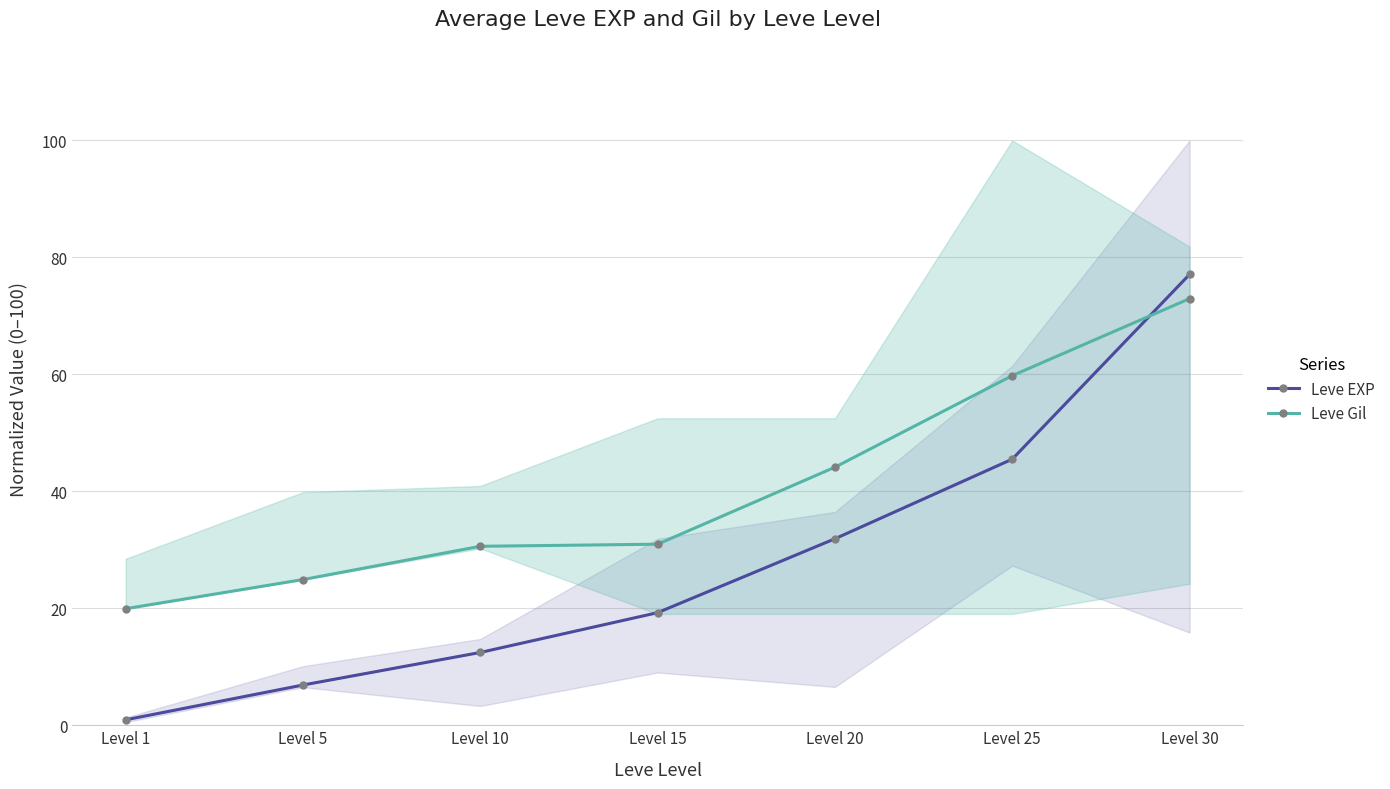

Which series has the largest range (max minus min)?

Leve EXP